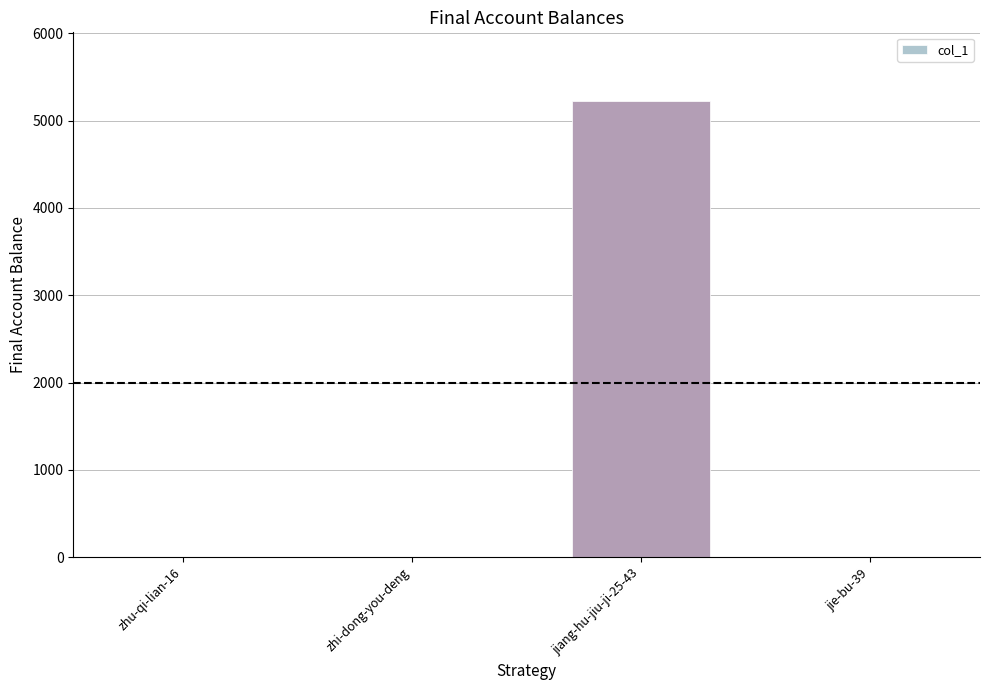

Is it true that the value at jiang-hu-jiu-ji-25-43 is 3262?

False